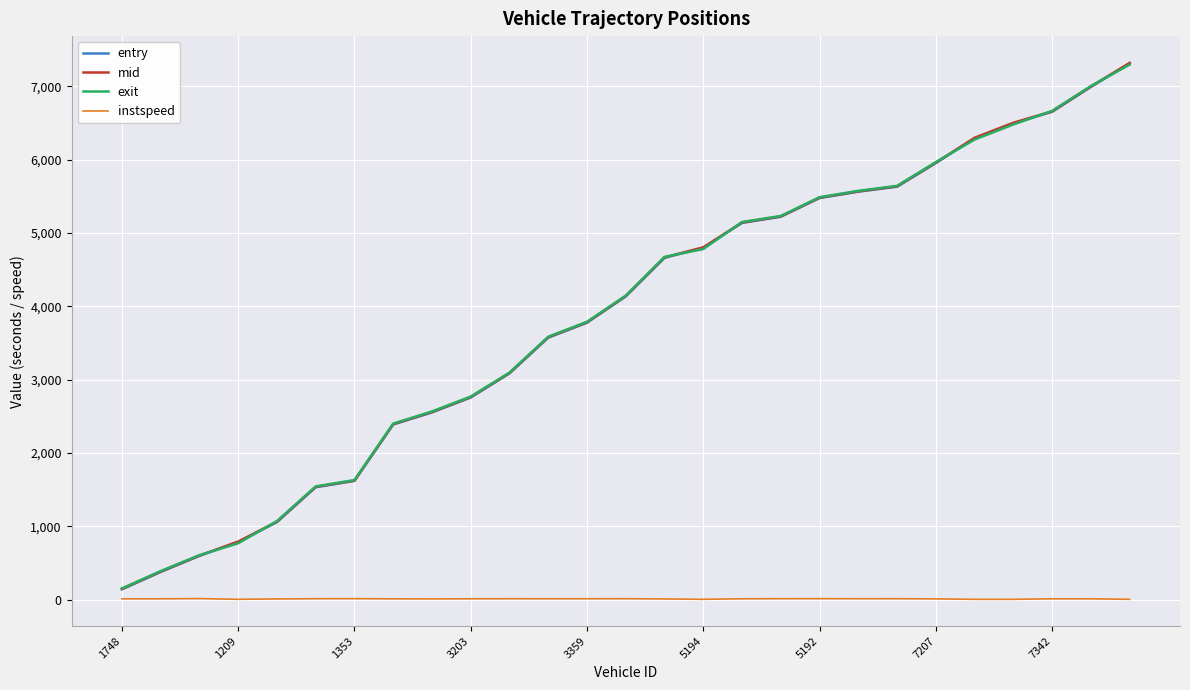

Does the chart have visible grid lines?

Yes